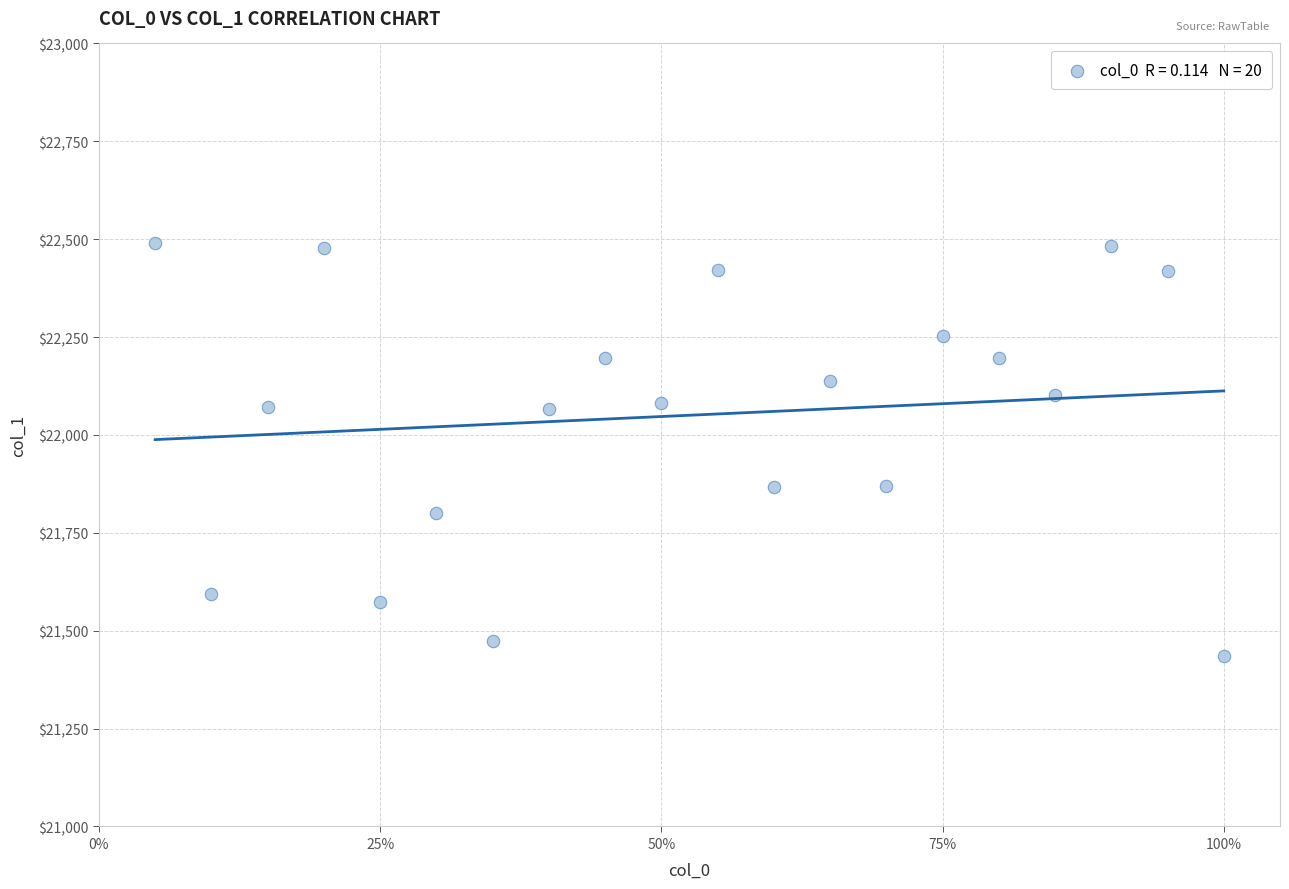

What is the range of X values (max minus min)?

19.0